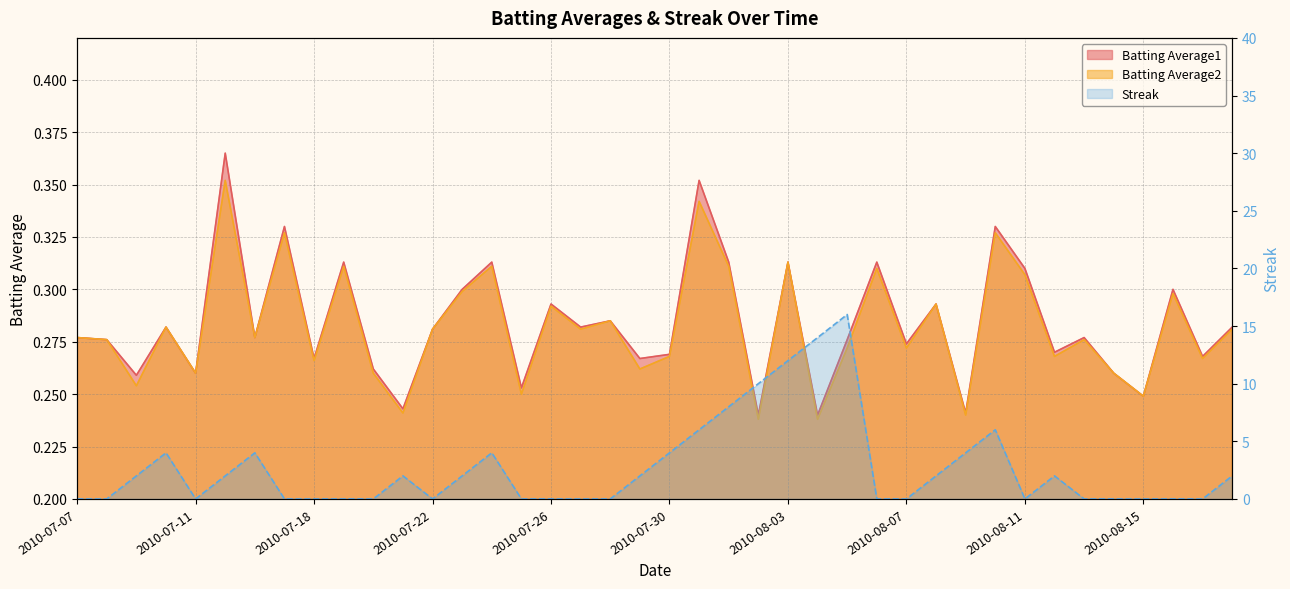

What is the sum of all Streak values?

108.0